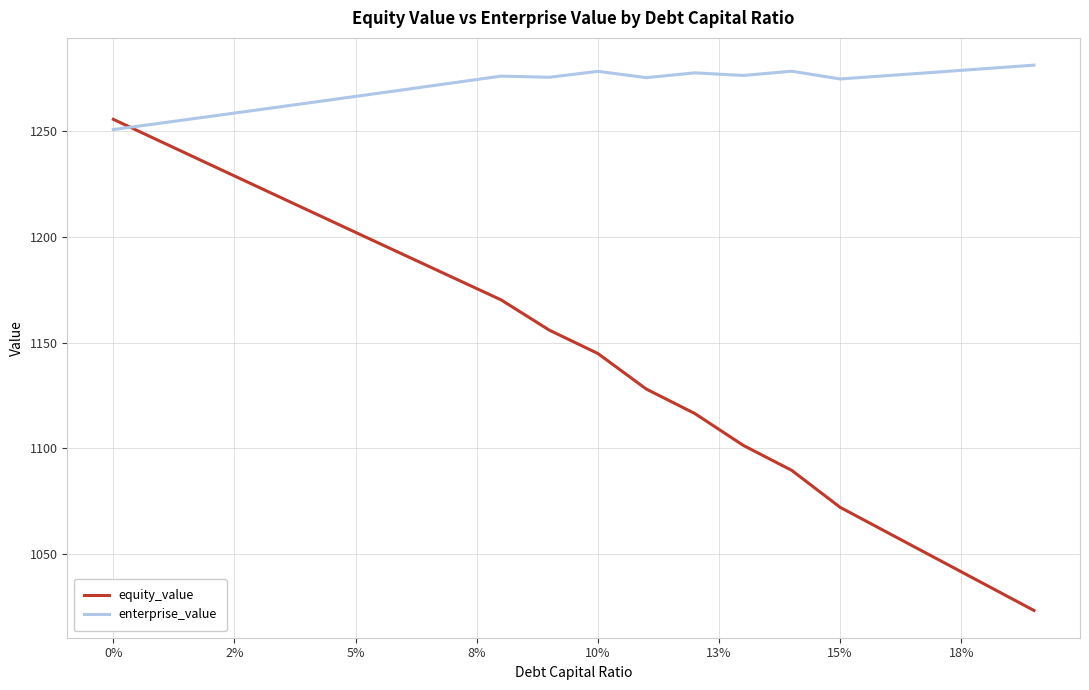

Which series has the largest total across all categories?

enterprise_value